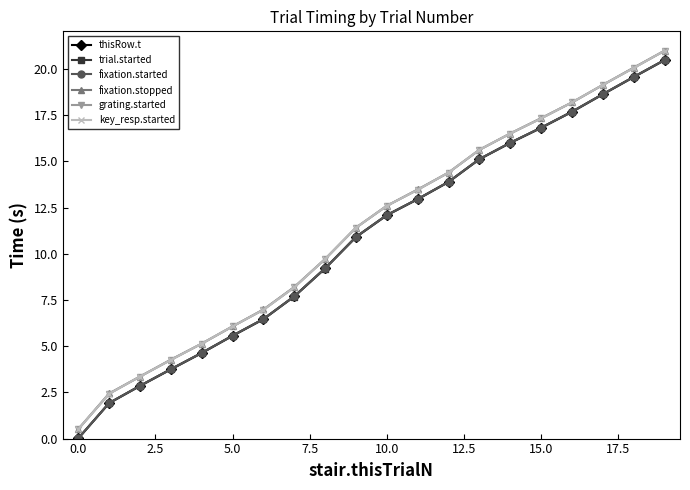

What is the difference between the second highest and minimum values in the key_resp.started series?

19.6